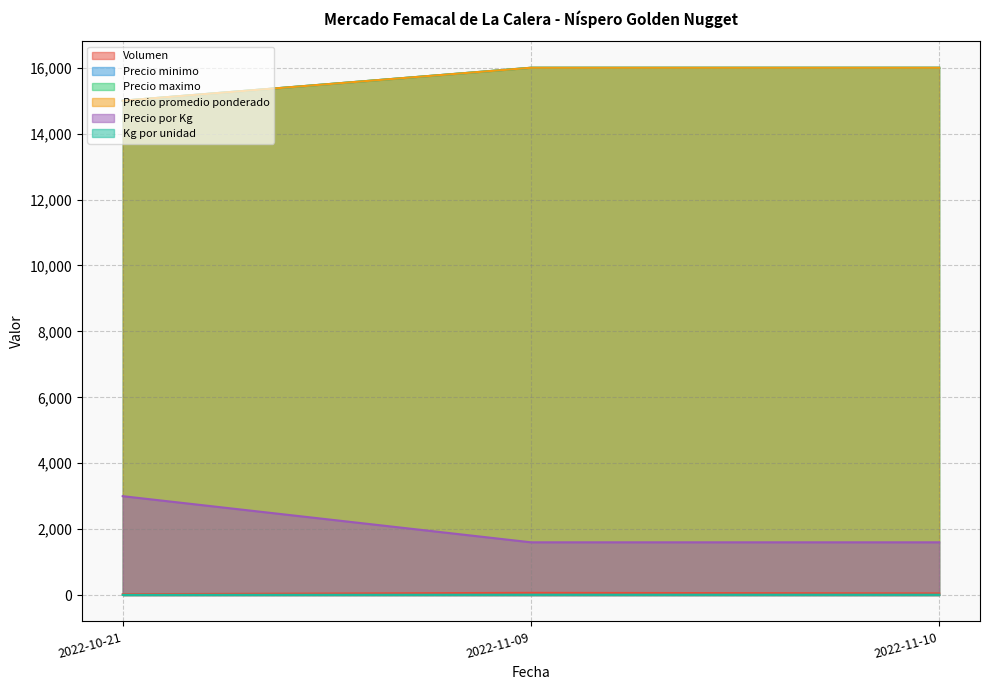

What position from the right is 2022-11-09?

2